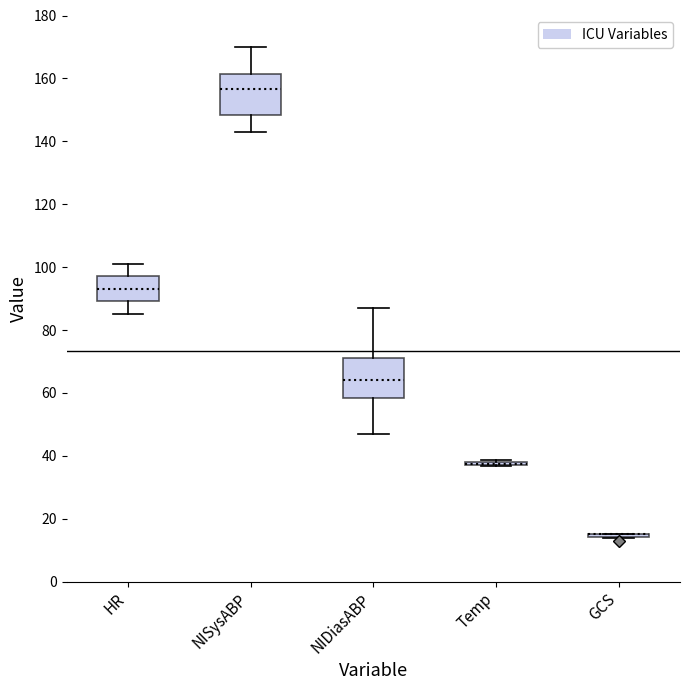

Reading left to right, read every box against the y-axis: the position of its median line, the range the box covers, and the ends of its whiskers. The values are not printed on the chart, so give them approximately, as read against the axis.

HR: median 94, box 90 to 98, whiskers 86 to 102
NISysABP: median 156, box 148 to 162, whiskers 144 to 170
NIDiasABP: median 64, box 58 to 72, whiskers 48 to 88
Temp: box collapsed to a line at 38, whiskers 36 to 38
GCS: box collapsed to a line at 16, whiskers 14 to 16